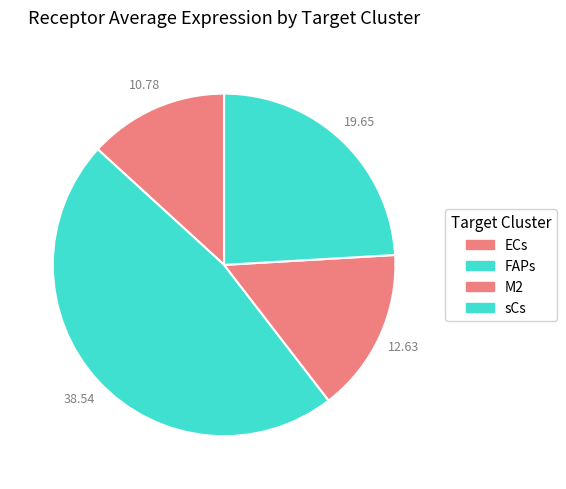

Is it true that M2 is 15% of the pie?

True